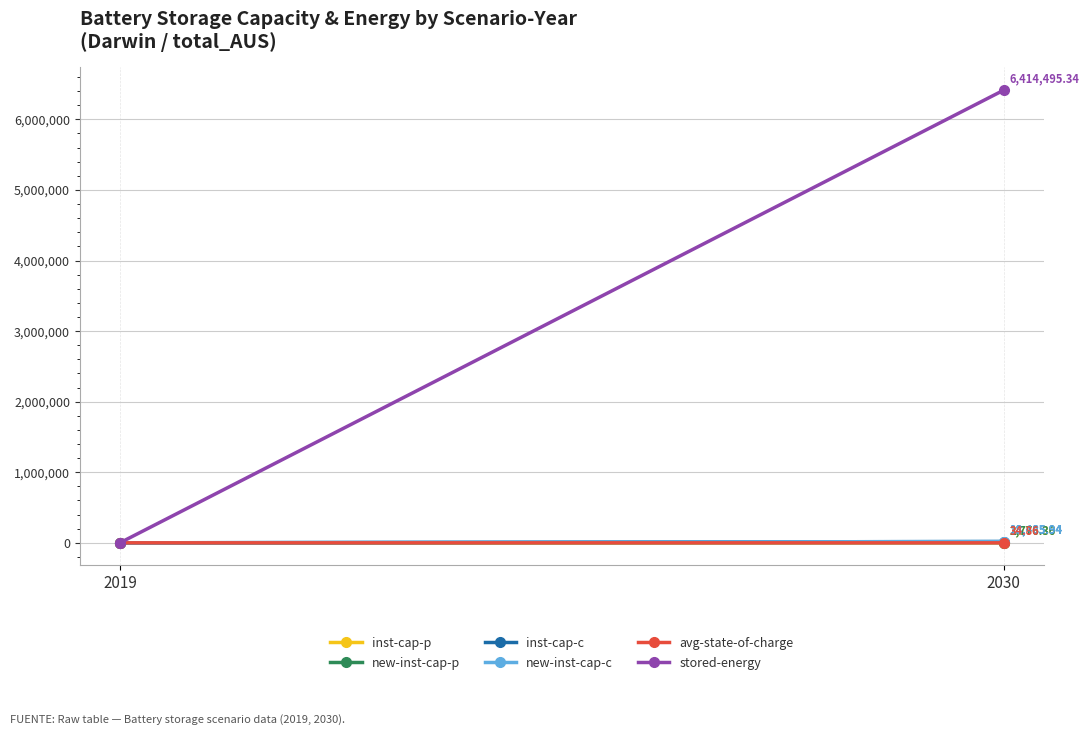

What is the value of the inst-cap-c point at the 2nd from the left?

18485.9